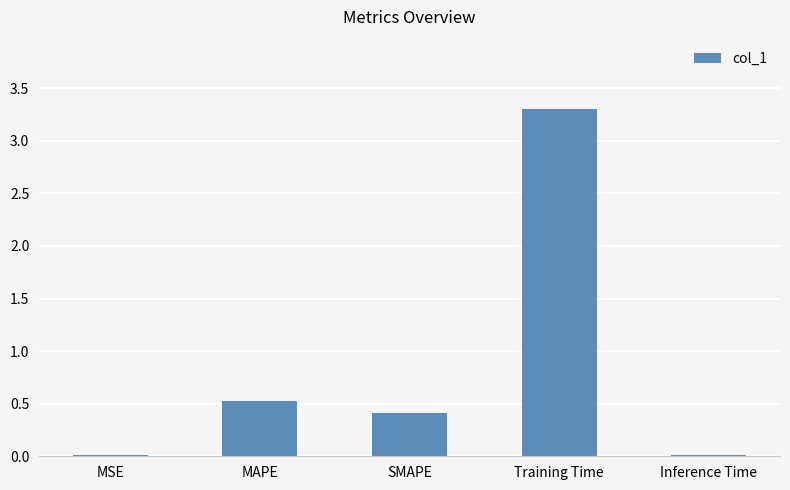

What is the sum of all values?

4.3